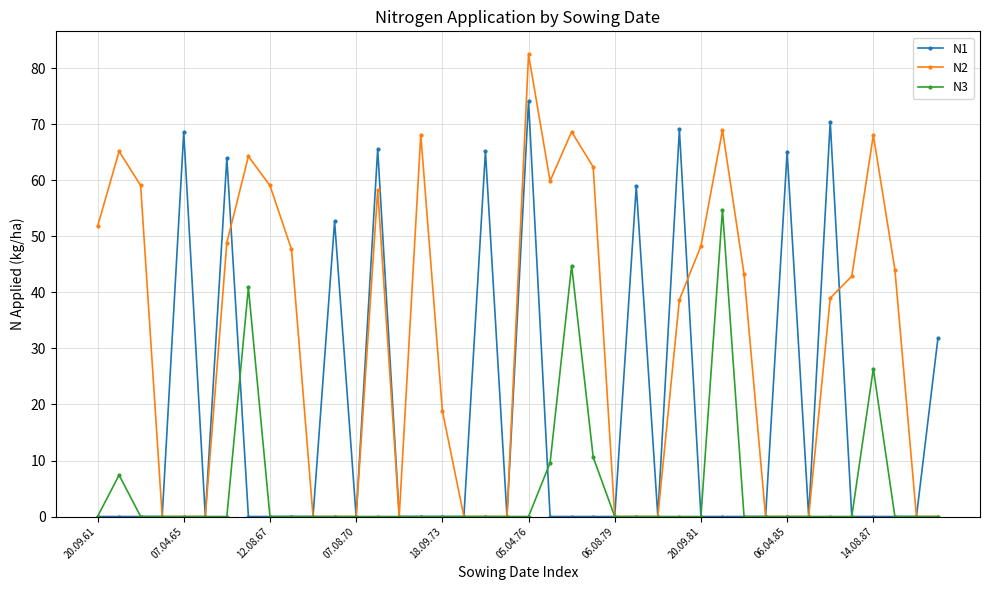

At how many categories does at least one series exceed 3?

28